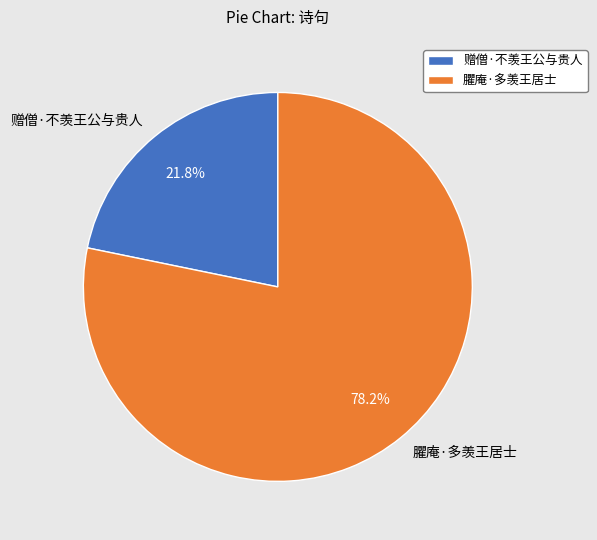

How many segments does this pie chart have?

2